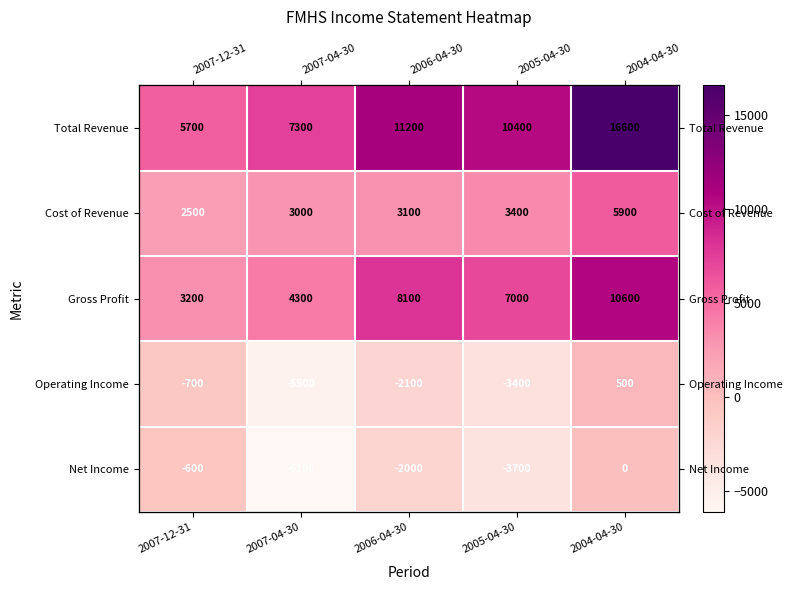

At which label is Operating Income closest to -2500?

2006-04-30